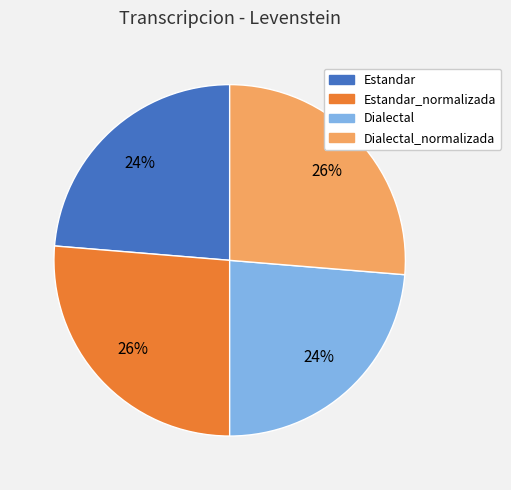

Is there a majority slice in this chart?

No